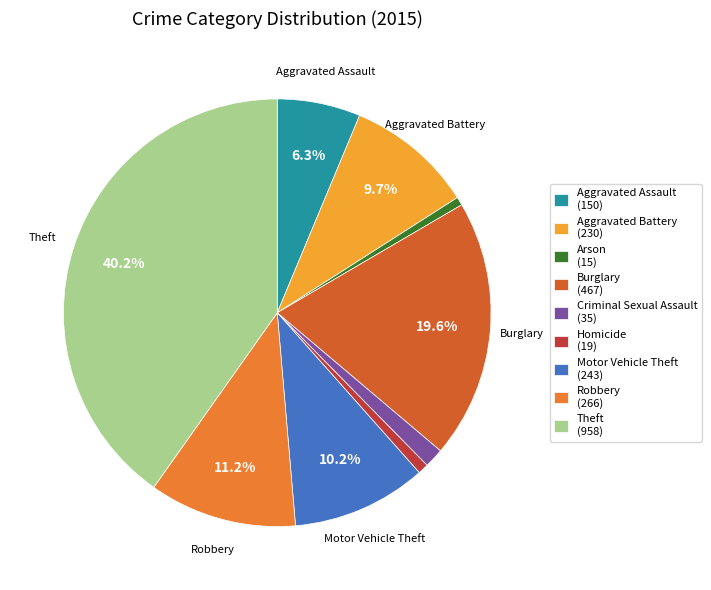

To the nearest percent, what is the average slice percentage?

11%